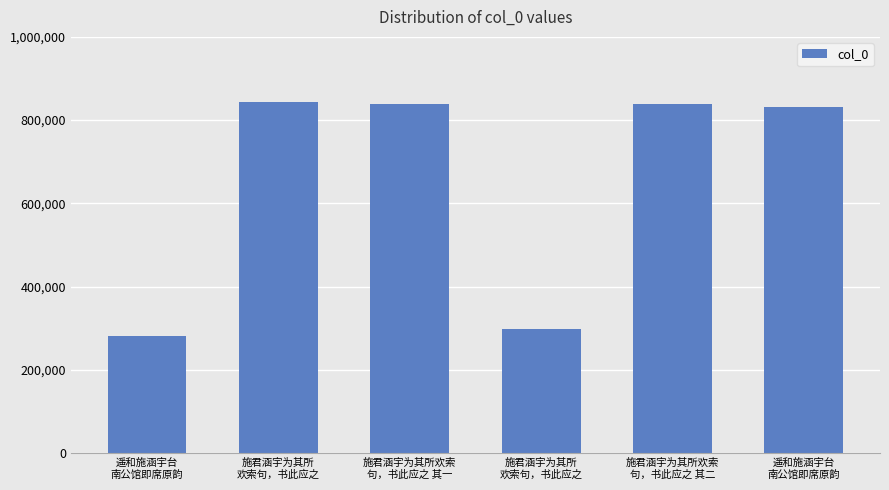

List the labels in order of value, largest first.

施君涵宇为其所
欢索句，书此应之, 施君涵宇为其所欢索
句，书此应之 其二, 施君涵宇为其所欢索
句，书此应之 其一, 遥和施涵宇台
南公馆即席原韵, 施君涵宇为其所
欢索句，书此应之, 遥和施涵宇台
南公馆即席原韵